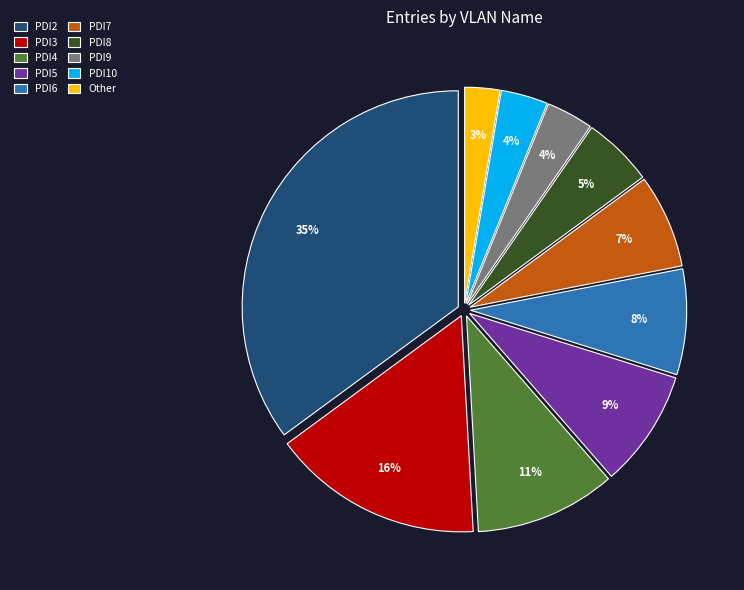

To the nearest percent, what is the difference between the PDI5 and PDI7 slice percentages?

2%